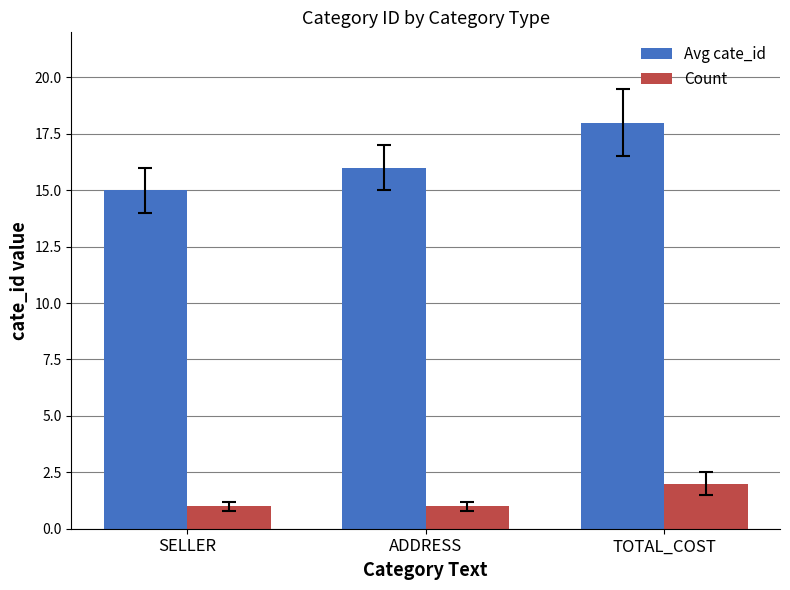

Between ADDRESS and TOTAL_COST, which series saw the biggest shift?

Avg cate_id